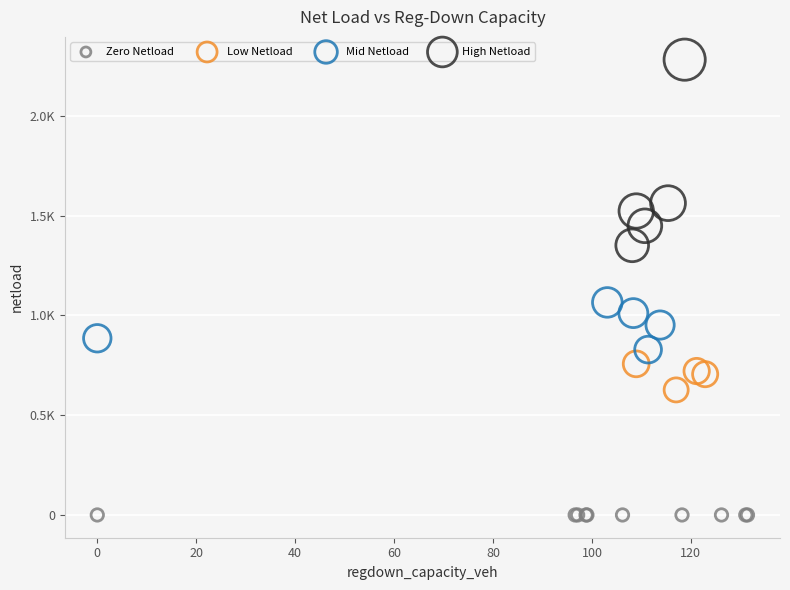

Which series contains the lowest Y value?

Zero Netload